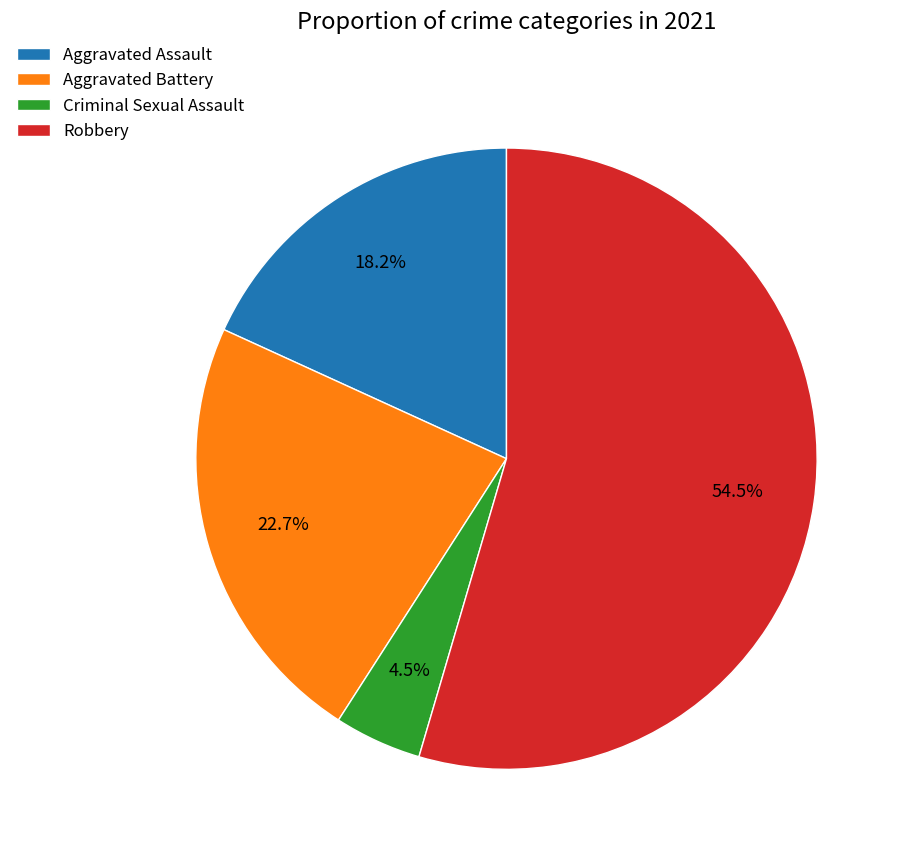

To the nearest percent, what is the difference between the Aggravated Assault and Robbery slice percentages?

36%